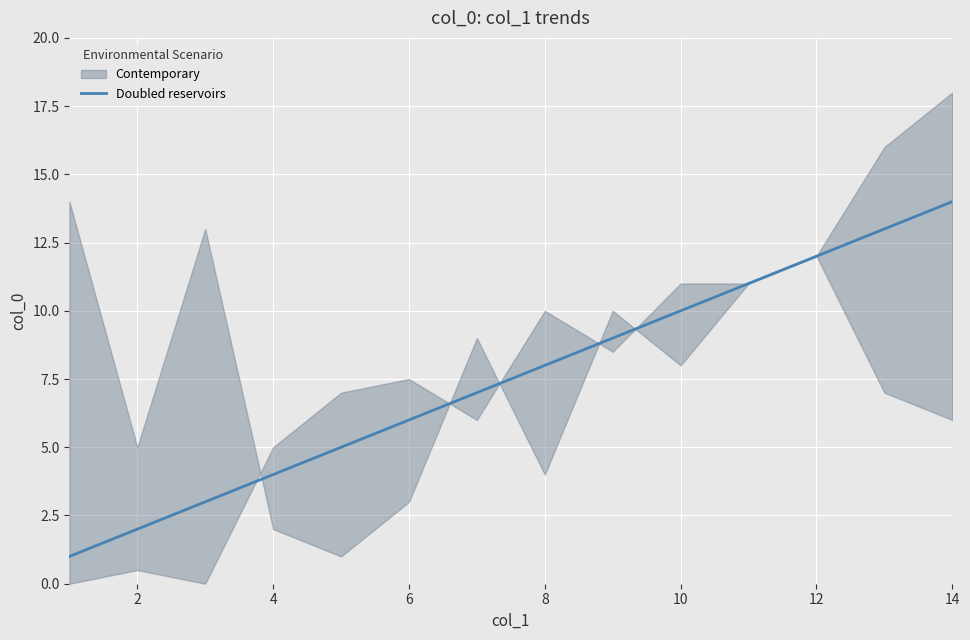

What is the maximum value for Doubled reservoirs?

14